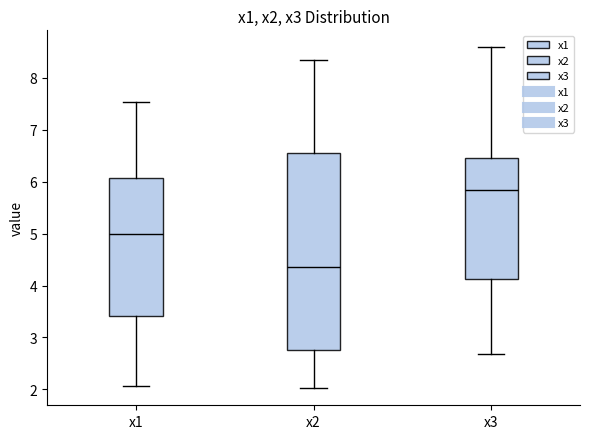

Where does the median line of the box for x2 sit on the y-axis? The values are not printed on the chart, so give them approximately, as read against the axis.

4.4